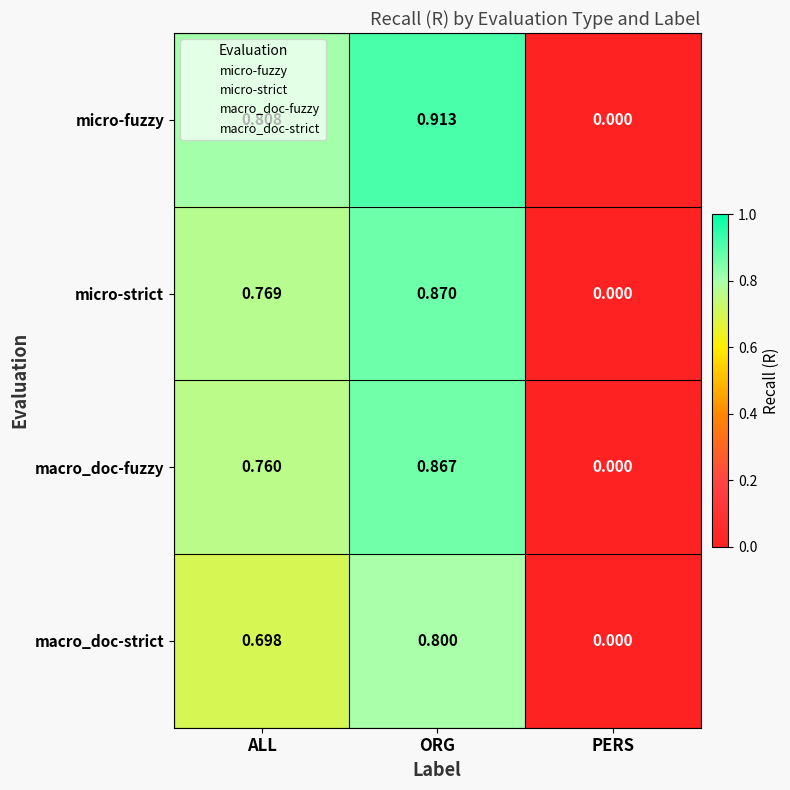

Which category has the lowest value across all series?

PERS